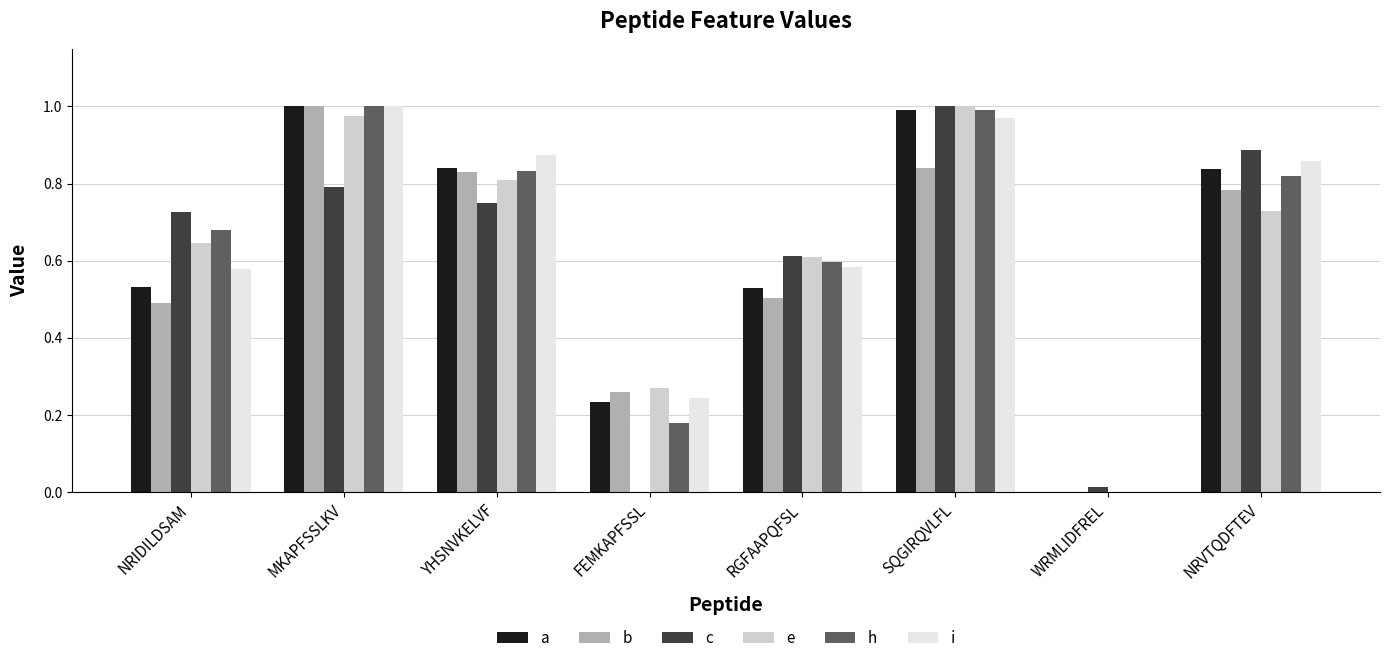

The i series shows 1.0 at RGFAAPQFSL. True or false?

False